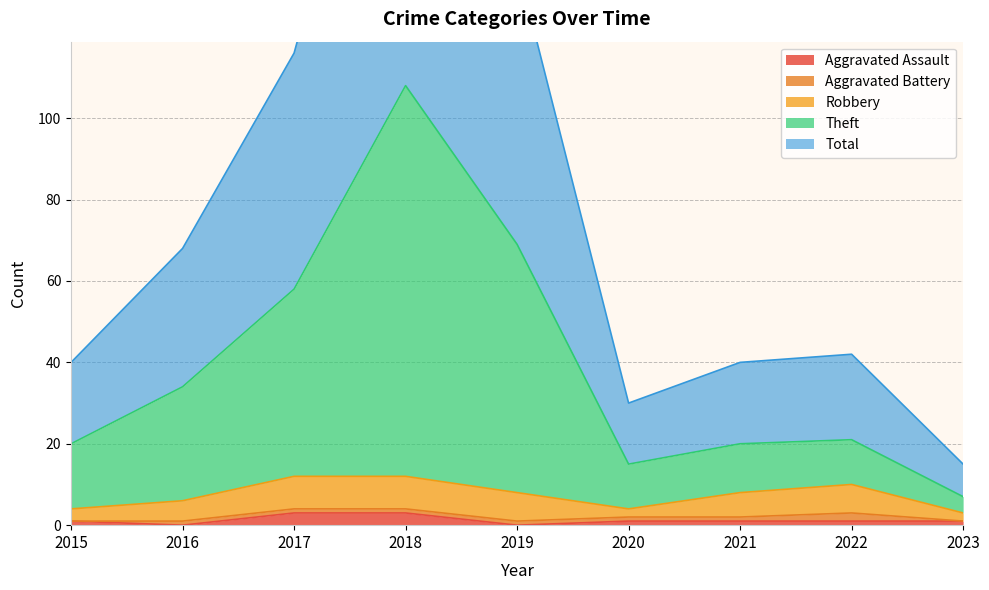

True or false: Aggravated Assault has a value of 0 at 2016.

True